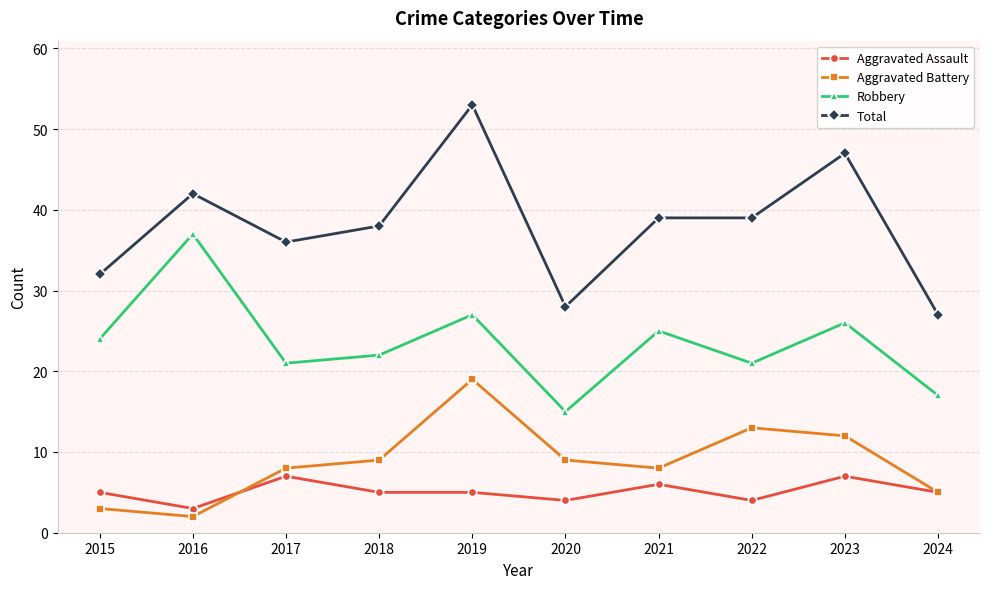

True or false: Aggravated Assault and Aggravated Battery intersect in this chart.

True